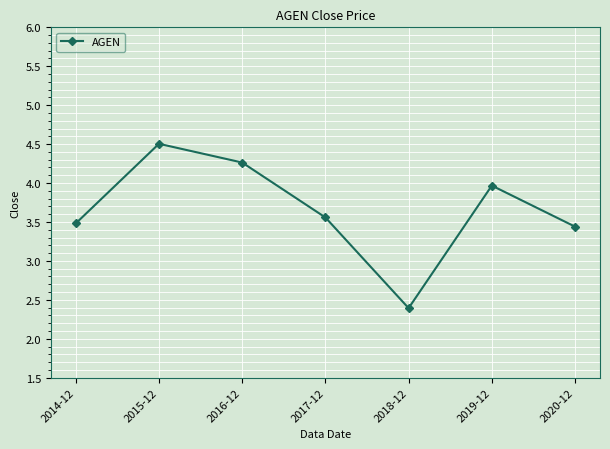

Reading left to right, list all the values displayed in this chart.

2014-12=3.5	2015-12=4.5	2016-12=4.3	2017-12=3.6	2018-12=2.4	2019-12=4.0	2020-12=3.4